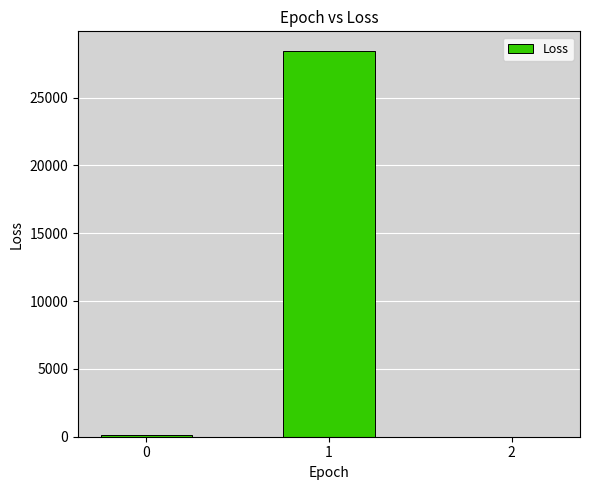

What is the change in value from 0 to 2?

-118.0